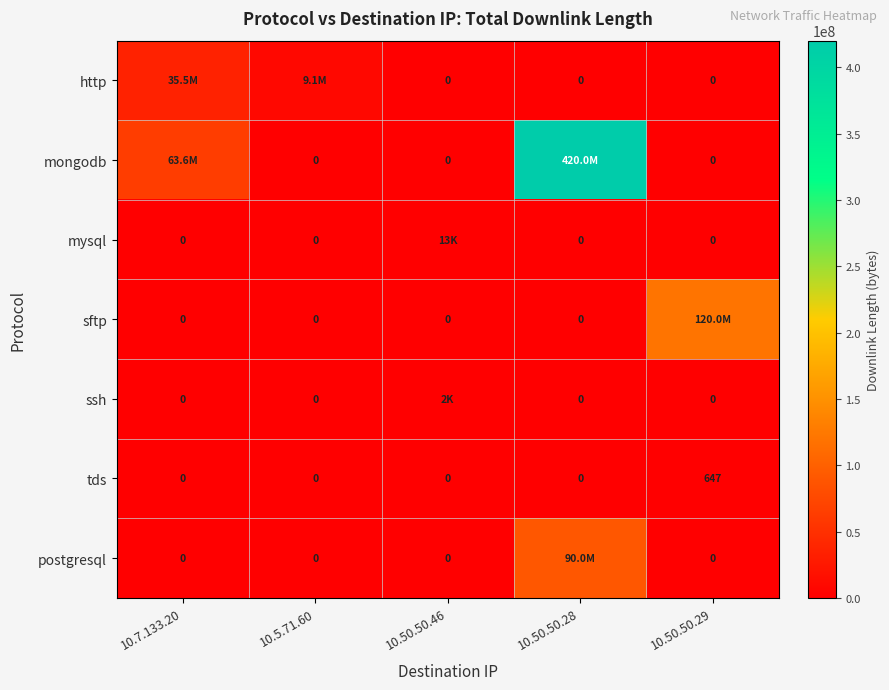

The tds series shows 0 at 10.50.50.28. True or false?

True